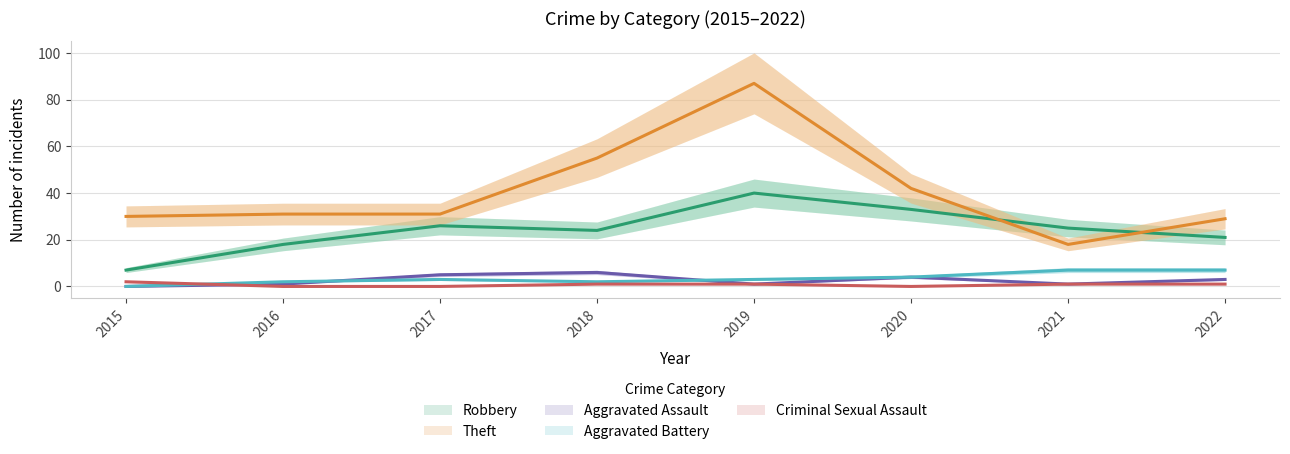

What is the value of the Aggravated Assault point at the 8th from the left?

3